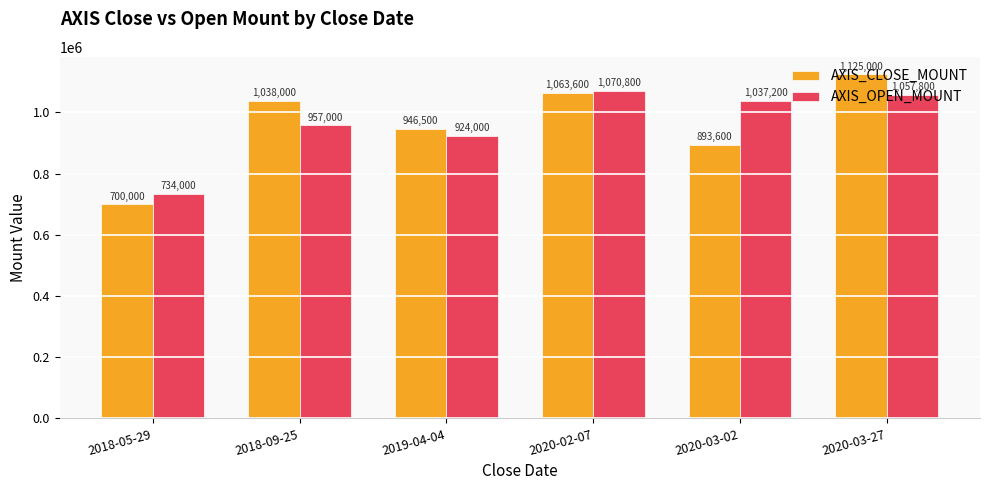

Which label corresponds to the smallest value in the chart?

2018-05-29